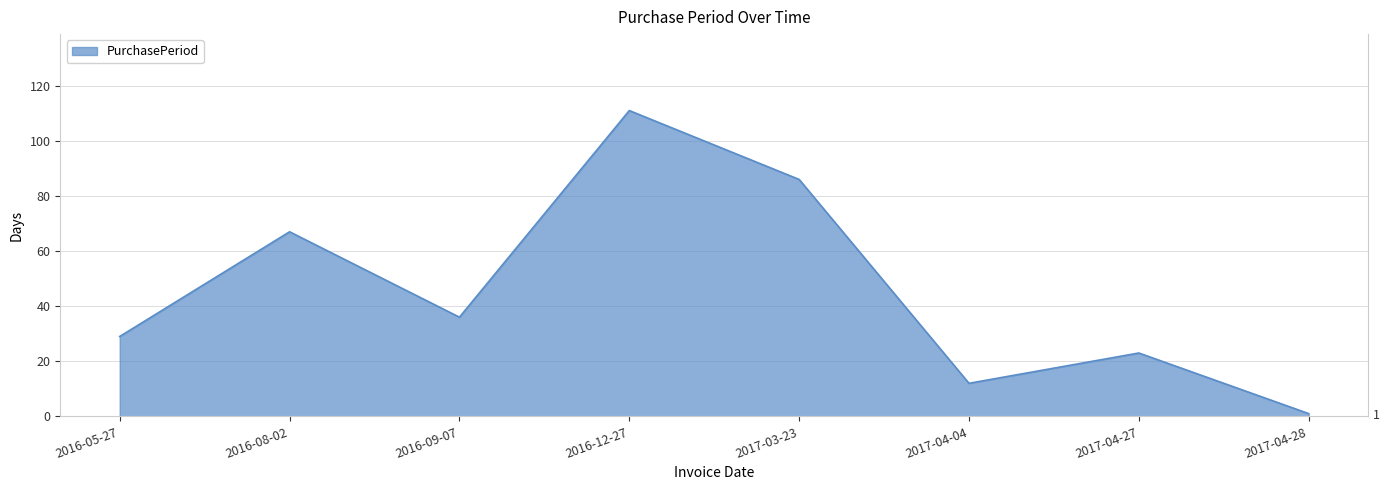

Reading left to right, list all the values displayed in this chart.

2016-05-27=29	2016-08-02=67	2016-09-07=36	2016-12-27=111	2017-03-23=86	2017-04-04=12	2017-04-27=23	2017-04-28=1